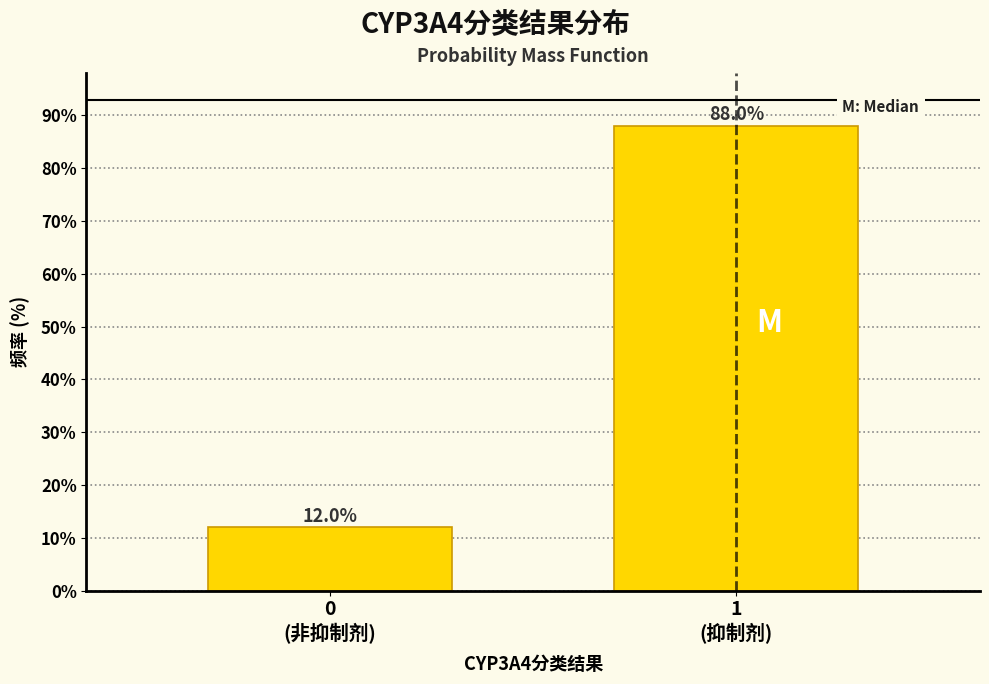

Reading left to right, list all the values displayed in this chart.

12	88